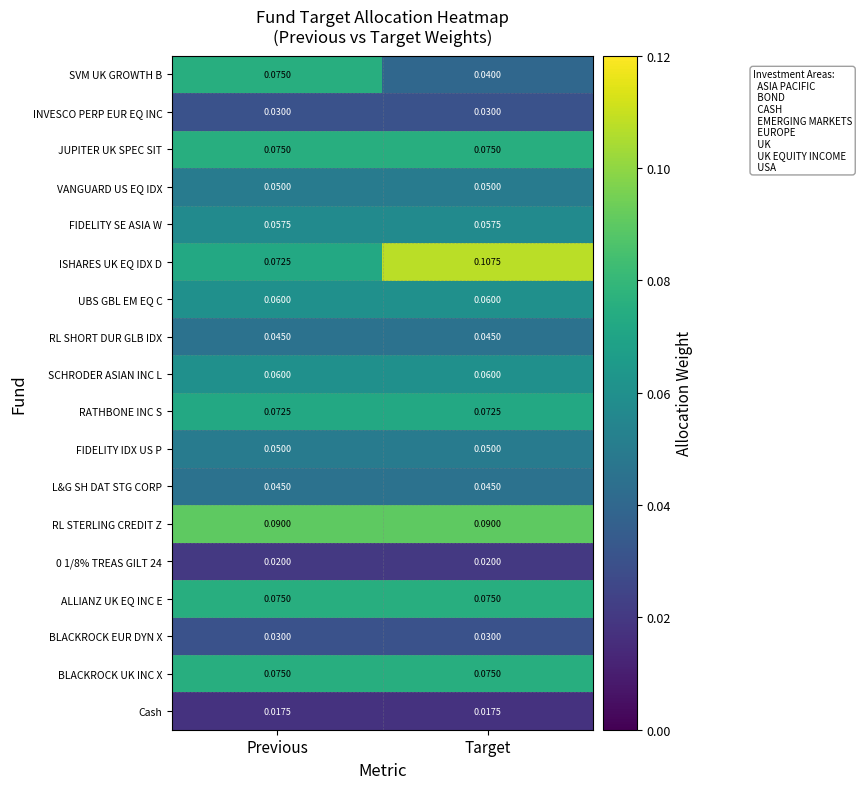

Which label corresponds to the largest value in the chart?

Target